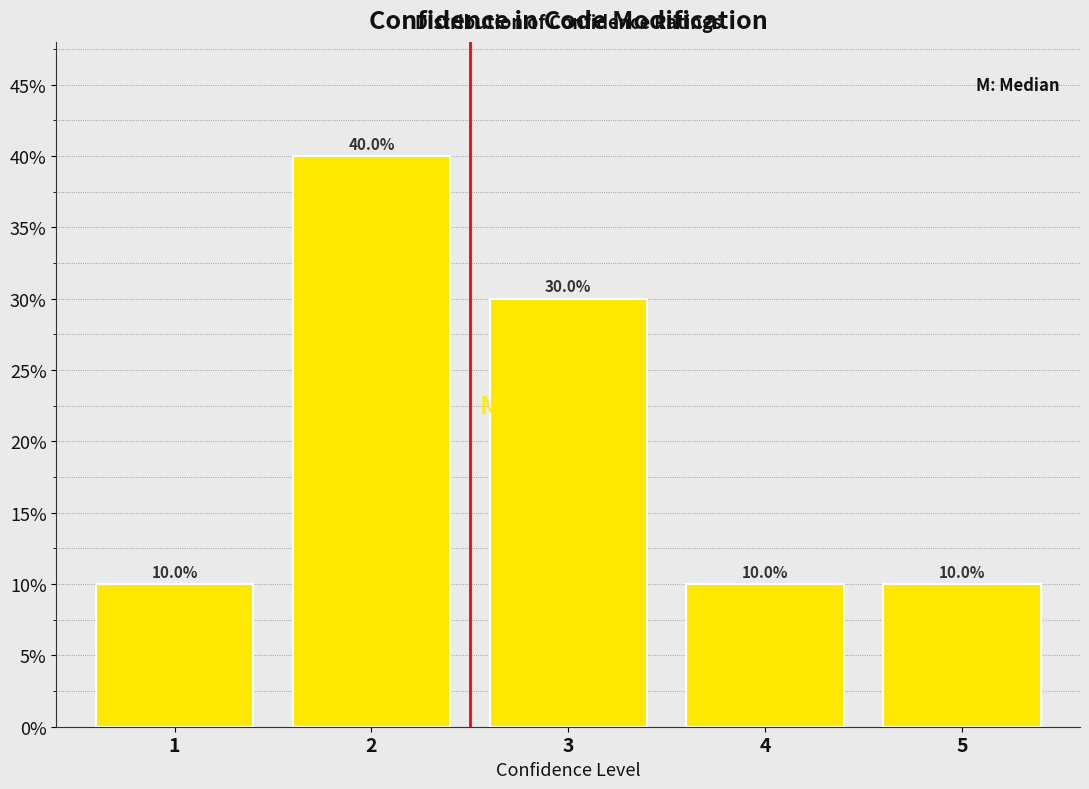

Reading right to left, extract all data points from this chart.

5=10	4=10	3=30	2=40	1=10